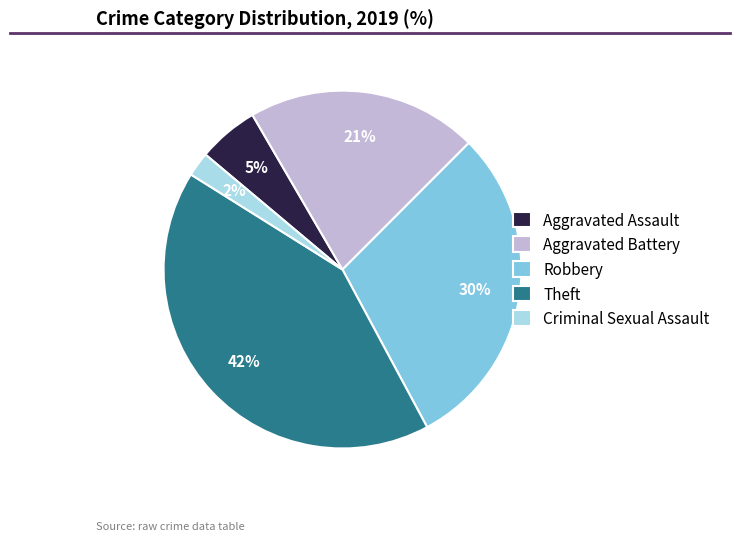

What is the smallest slice in the pie chart?

Criminal Sexual Assault